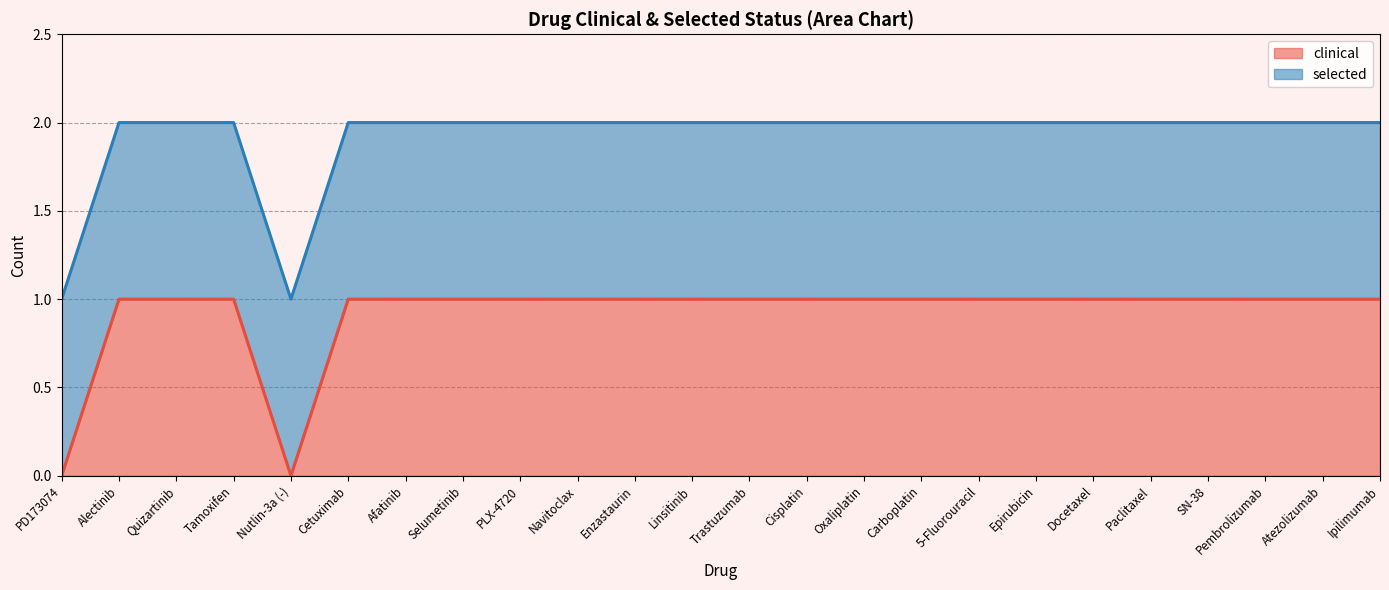

How many values are below 1?

2